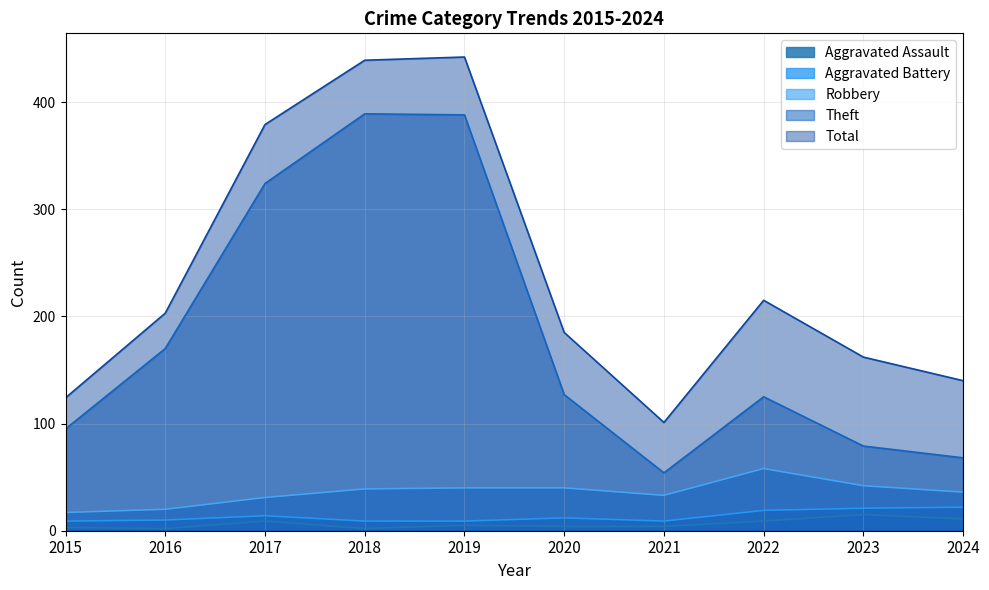

Which label corresponds to the smallest value in the chart?

2016